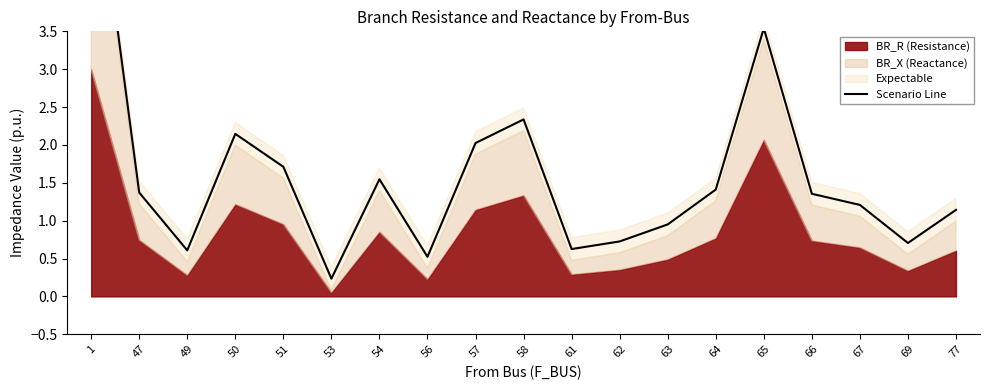

True or false: there are more than 2 points higher than both neighbors.

True